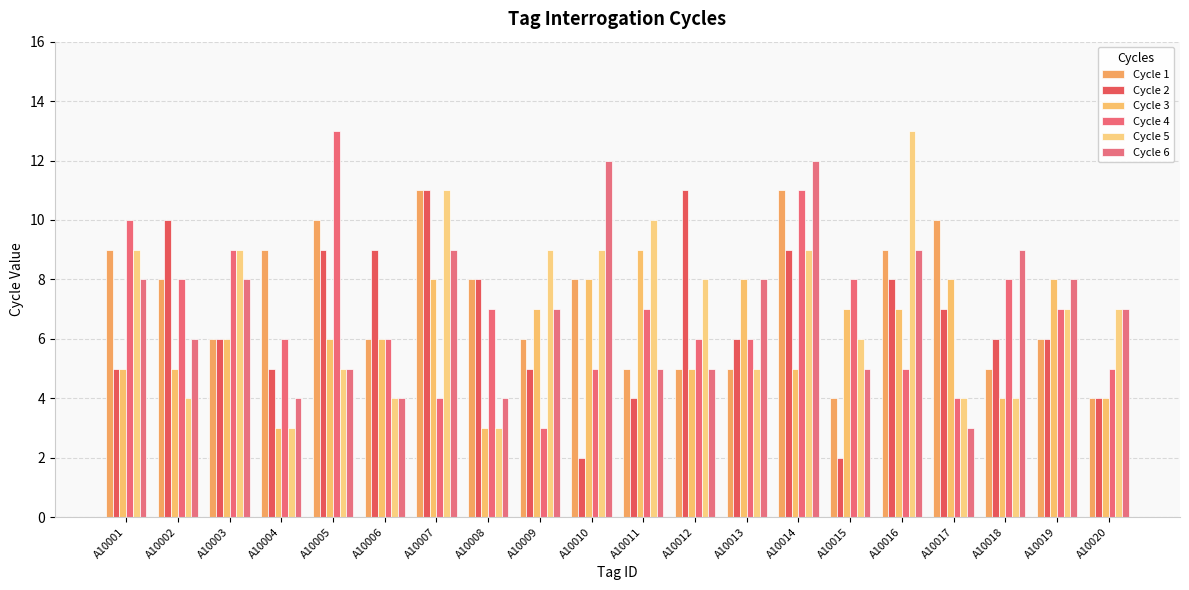

Reading right to left, what are all the values shown in this chart?

Cycle 1: A10020=4	A10019=6	A10018=5	A10017=10	A10016=9	A10015=4	A10014=11	A10013=5	A10012=5	A10011=5	A10010=8	A10009=6	A10008=8	A10007=11	A10006=6	A10005=10	A10004=9	A10003=6	A10002=8	A10001=9
Cycle 2: A10020=4	A10019=6	A10018=6	A10017=7	A10016=8	A10015=2	A10014=9	A10013=6	A10012=11	A10011=4	A10010=2	A10009=5	A10008=8	A10007=11	A10006=9	A10005=9	A10004=5	A10003=6	A10002=10	A10001=5
Cycle 3: A10020=4	A10019=8	A10018=4	A10017=8	A10016=7	A10015=7	A10014=5	A10013=8	A10012=5	A10011=9	A10010=8	A10009=7	A10008=3	A10007=8	A10006=6	A10005=6	A10004=3	A10003=6	A10002=5	A10001=5
Cycle 4: A10020=5	A10019=7	A10018=8	A10017=4	A10016=5	A10015=8	A10014=11	A10013=6	A10012=6	A10011=7	A10010=5	A10009=3	A10008=7	A10007=4	A10006=6	A10005=13	A10004=6	A10003=9	A10002=8	A10001=10
Cycle 5: A10020=7	A10019=7	A10018=4	A10017=4	A10016=13	A10015=6	A10014=9	A10013=5	A10012=8	A10011=10	A10010=9	A10009=9	A10008=3	A10007=11	A10006=4	A10005=5	A10004=3	A10003=9	A10002=4	A10001=9
Cycle 6: A10020=7	A10019=8	A10018=9	A10017=3	A10016=9	A10015=5	A10014=12	A10013=8	A10012=5	A10011=5	A10010=12	A10009=7	A10008=4	A10007=9	A10006=4	A10005=5	A10004=4	A10003=8	A10002=6	A10001=8